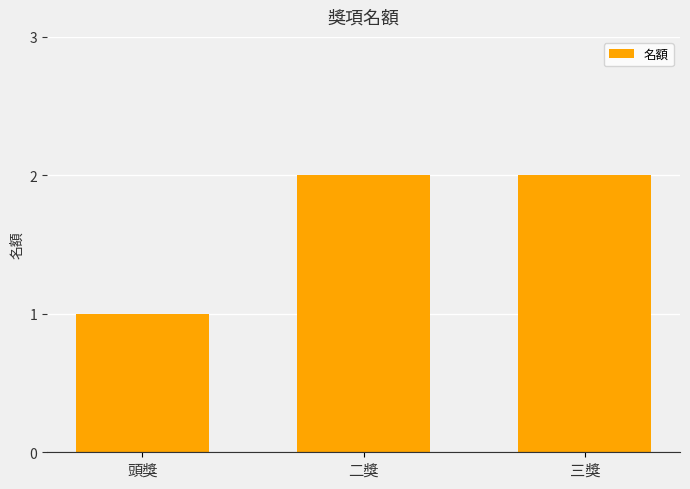

What is the value of the 2nd bar from the left?

2